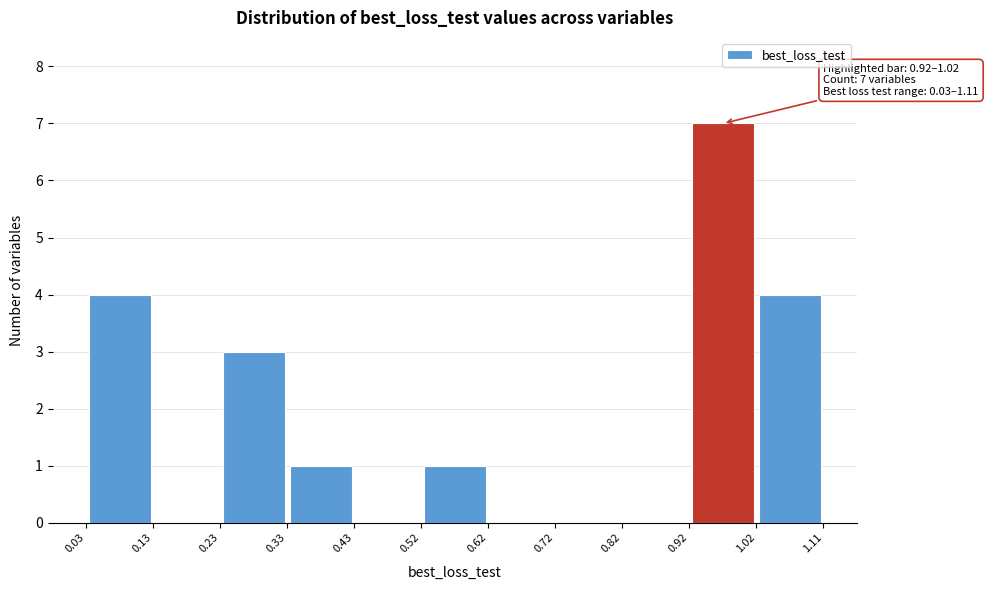

Over which range of the x-axis is the bar tallest?

0.92 to 1.02